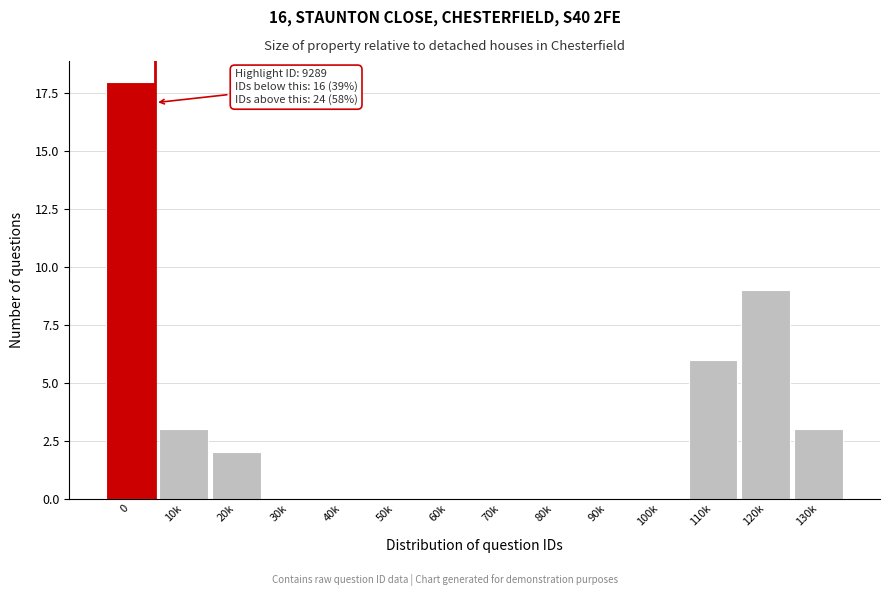

Reading left to right, transcribe all the data shown in this chart.

0=18	10k=3	20k=2	30k=0	40k=0	50k=0	60k=0	70k=0	80k=0	90k=0	100k=0	110k=6	120k=9	130k=3